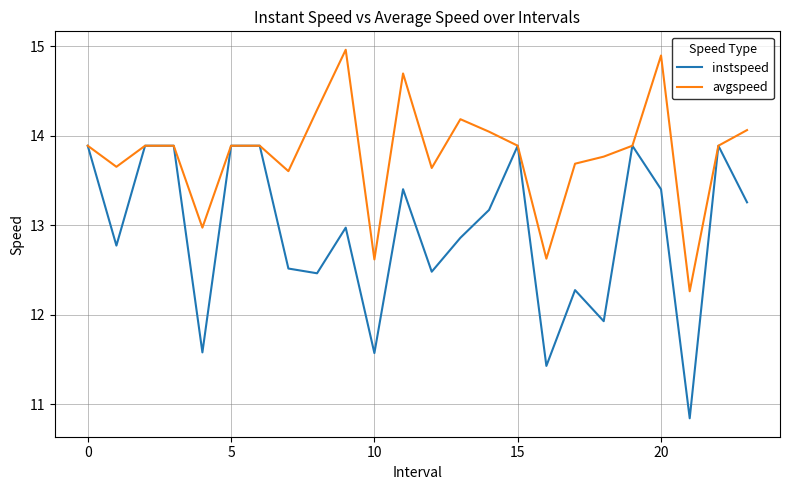

Rank the series by their maximum value, from highest to lowest.

avgspeed, instspeed